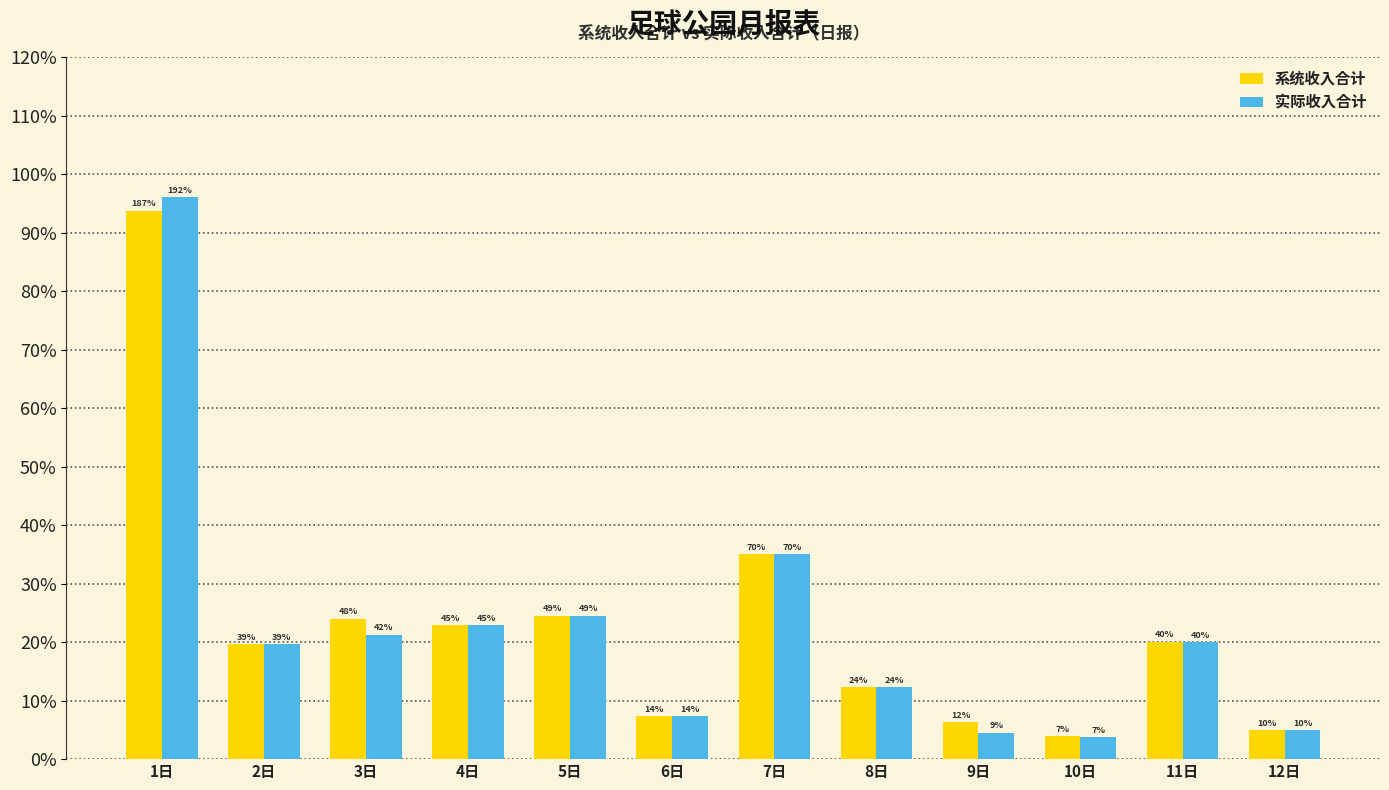

What is the value of the 系统收入合计 bar at the 11th from the left?

4020